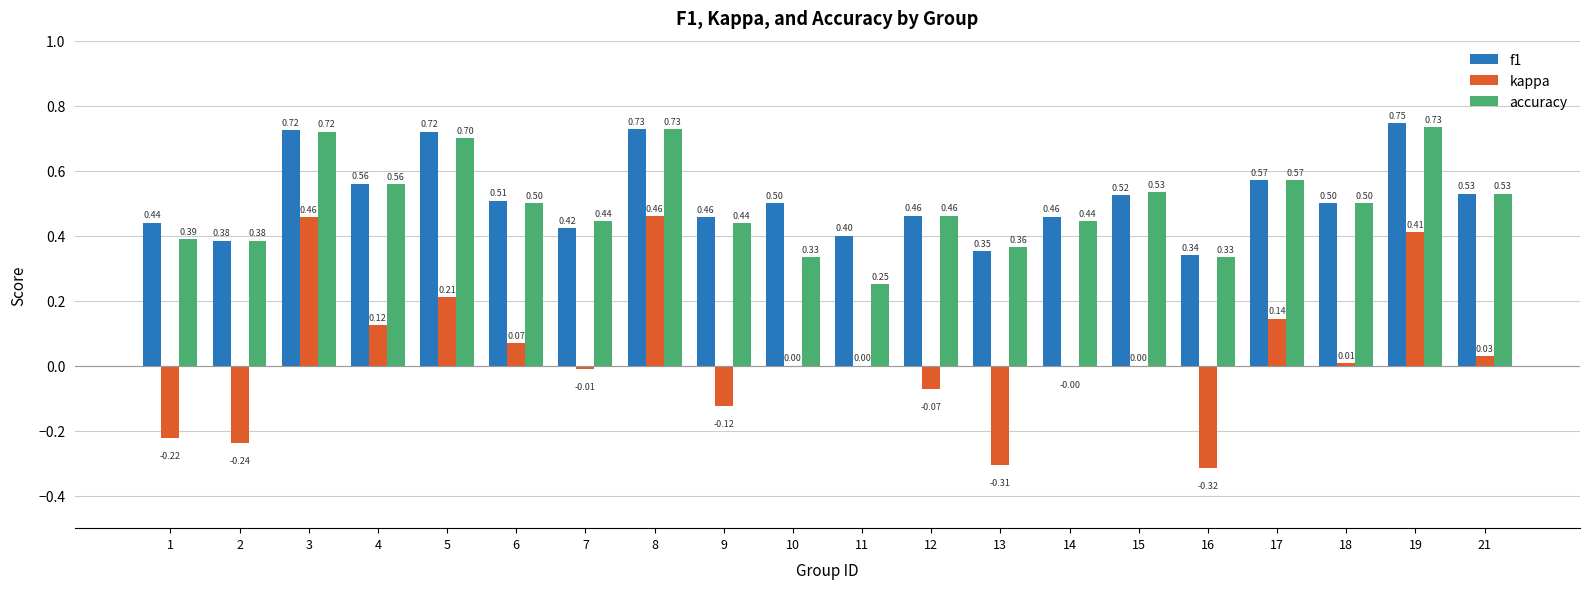

The value of accuracy at 8 is 1.3. True or false?

False